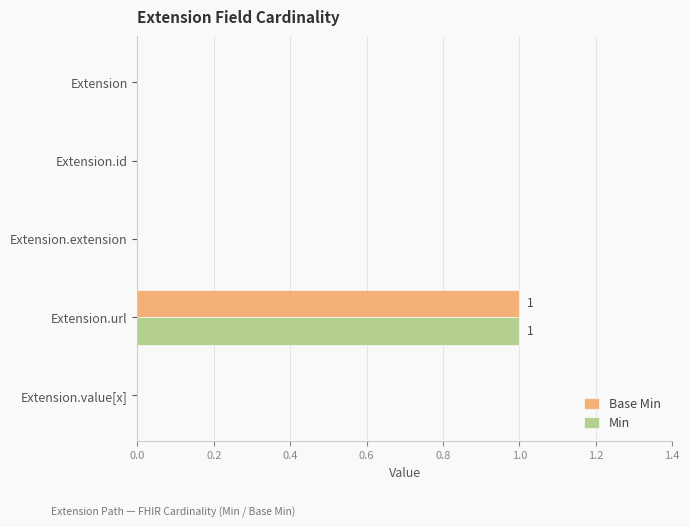

The value of Min at Extension is 0. True or false?

True